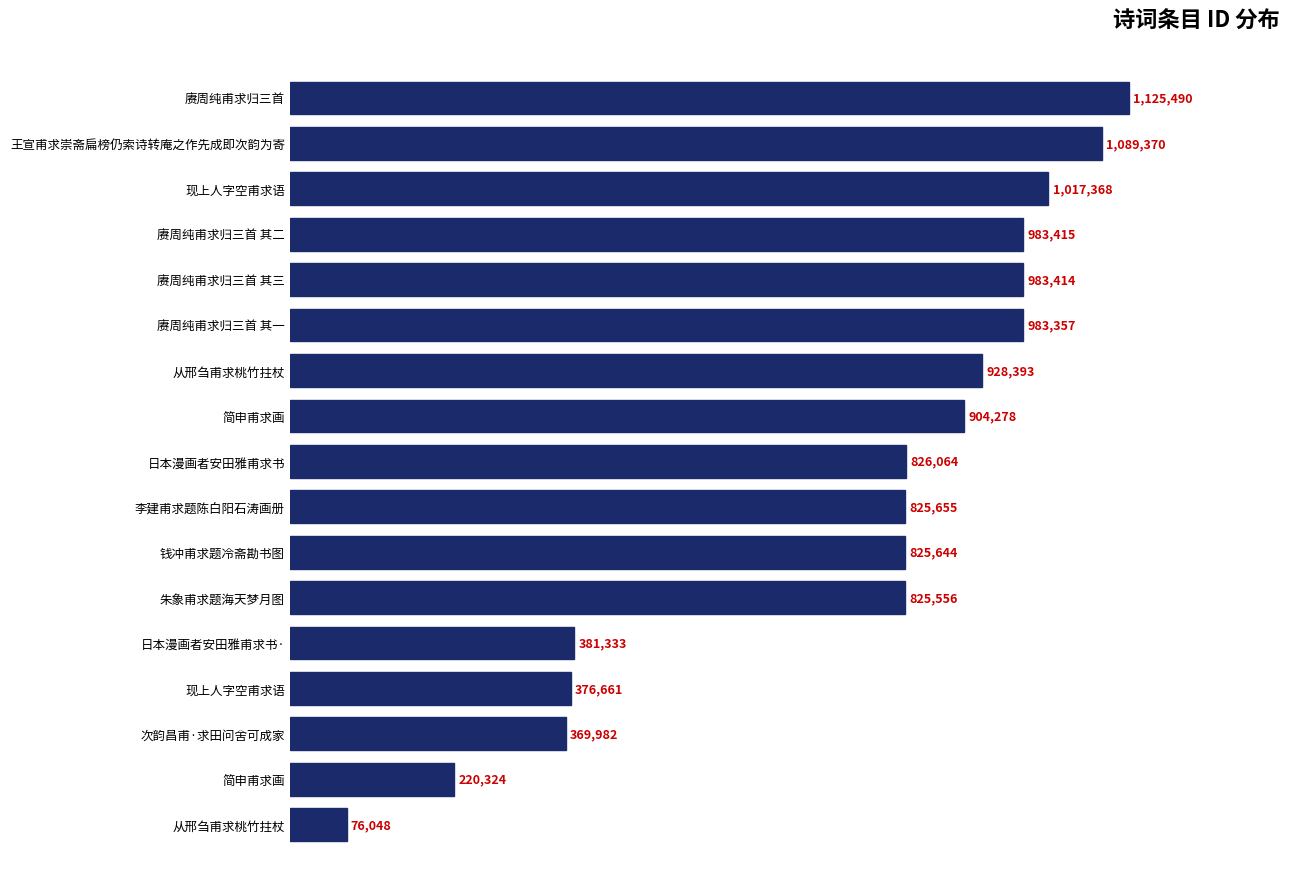

How many values are below 826064?

8